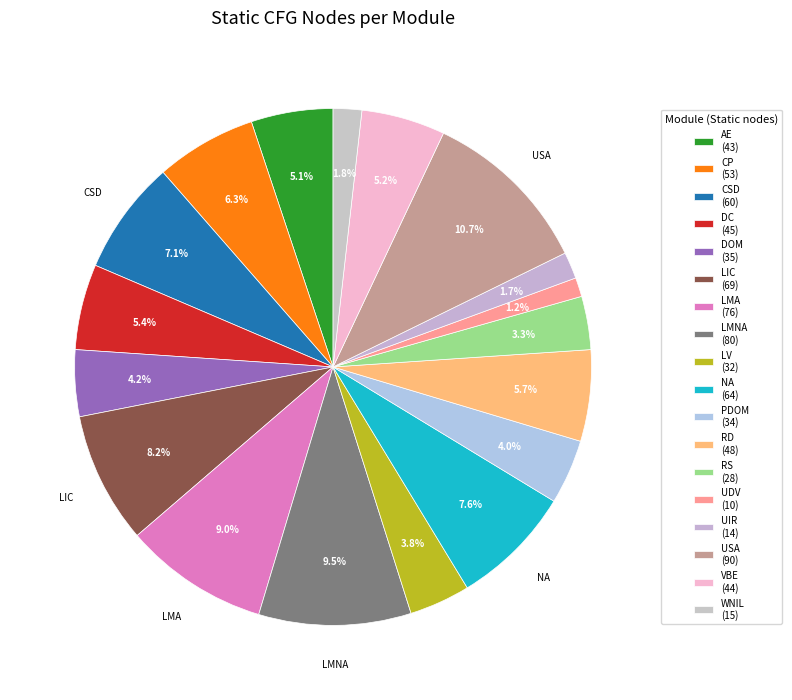

How many segments does this pie chart have?

18